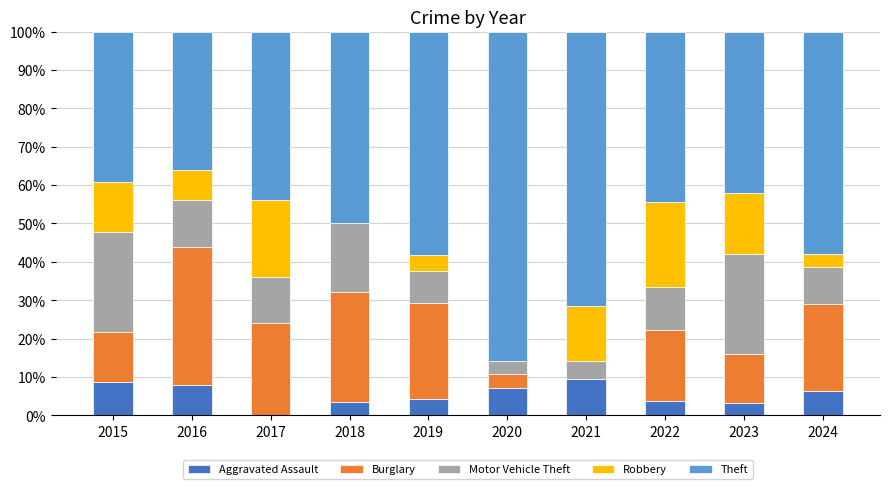

What is the total value across all series at 2017?

100.0